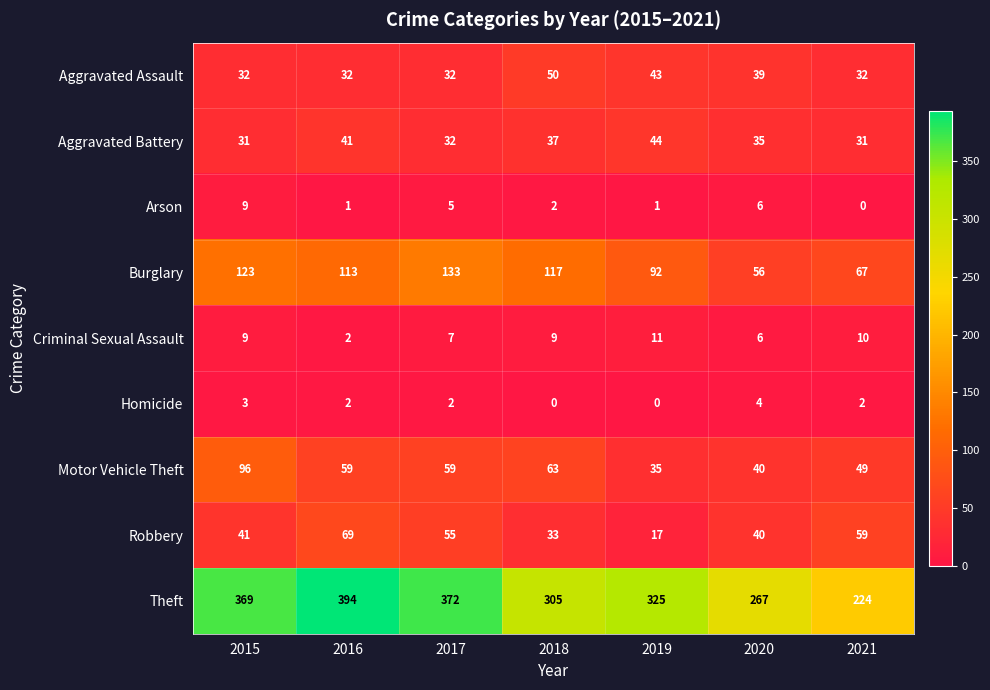

Read the Burglary value at 2018, to the nearest 10.

120